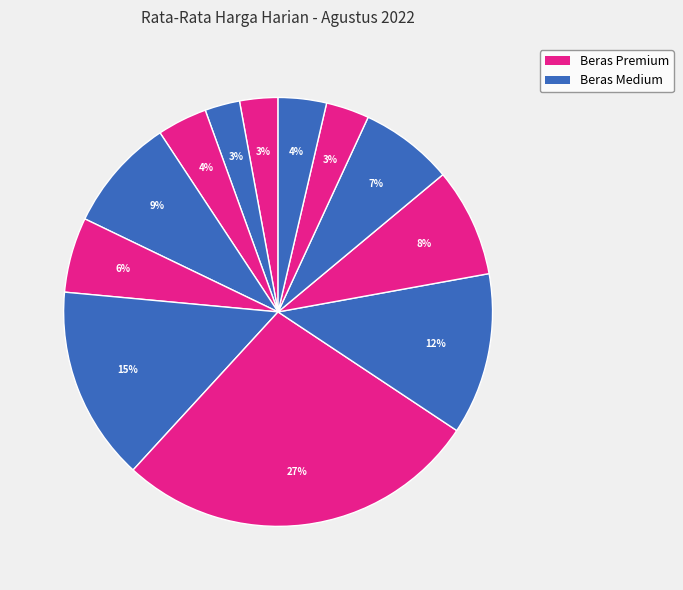

How many slices are in this pie chart?

12